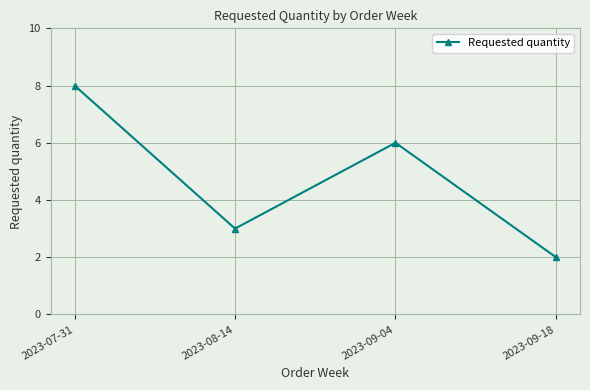

Reading left to right, extract all data points from this chart.

8	3	6	2